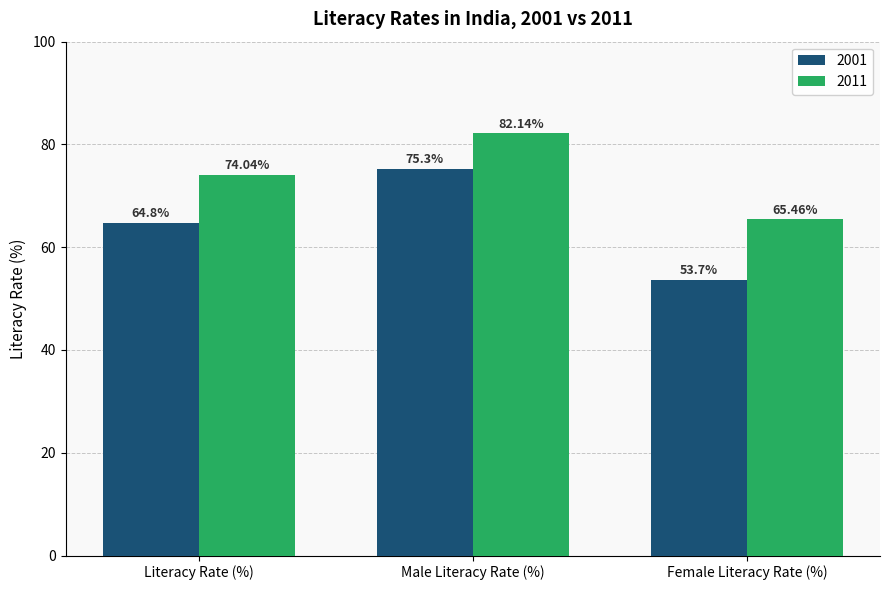

Reading left to right, transcribe all the data shown in this chart.

2001: 64.8	75.3	53.7
2011: 74.0	82.1	65.5